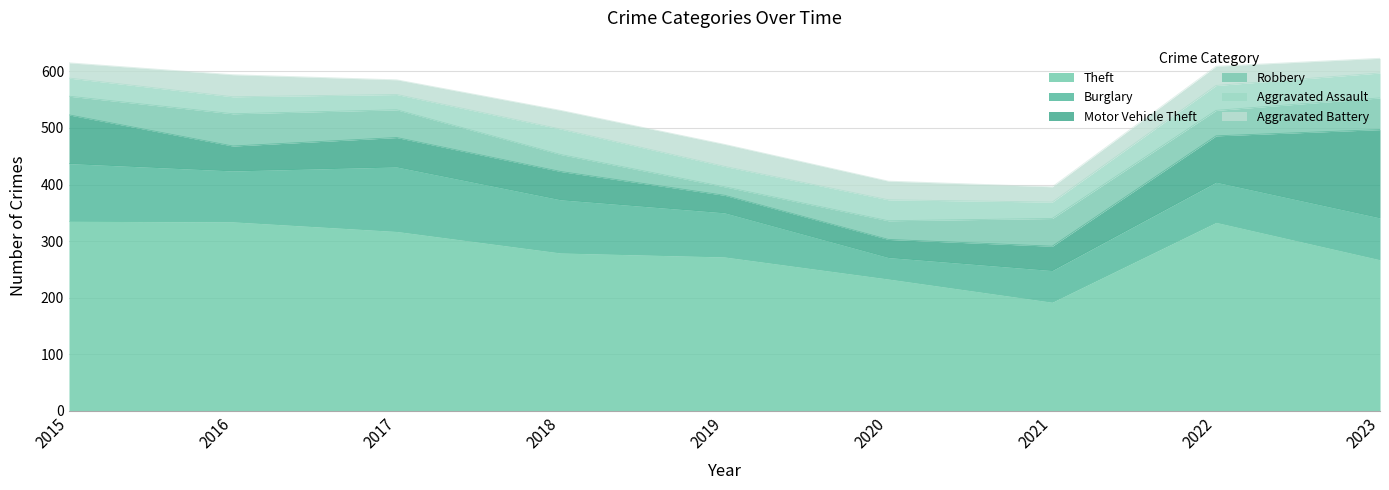

What is the value of the Burglary point at the 8th from the left?

71